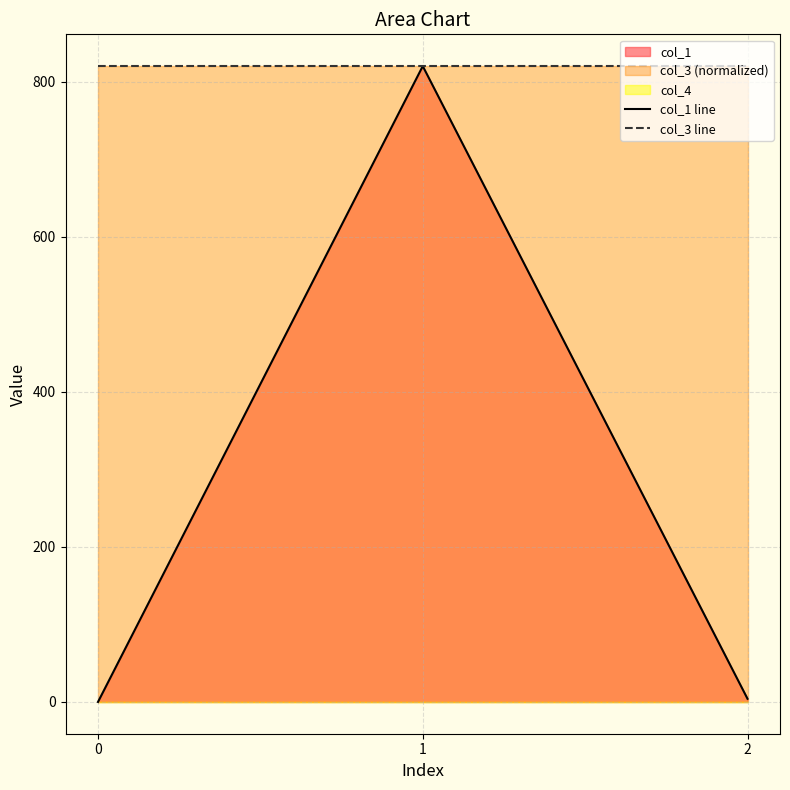

The value of col_3 line at 2 is 819.9. True or false?

True